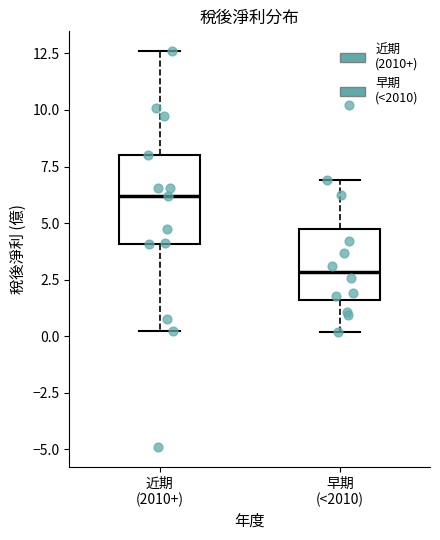

Where does the median line of the box for 近期 (2010+) sit on the y-axis? The values are not printed on the chart, so give them approximately, as read against the axis.

6.0